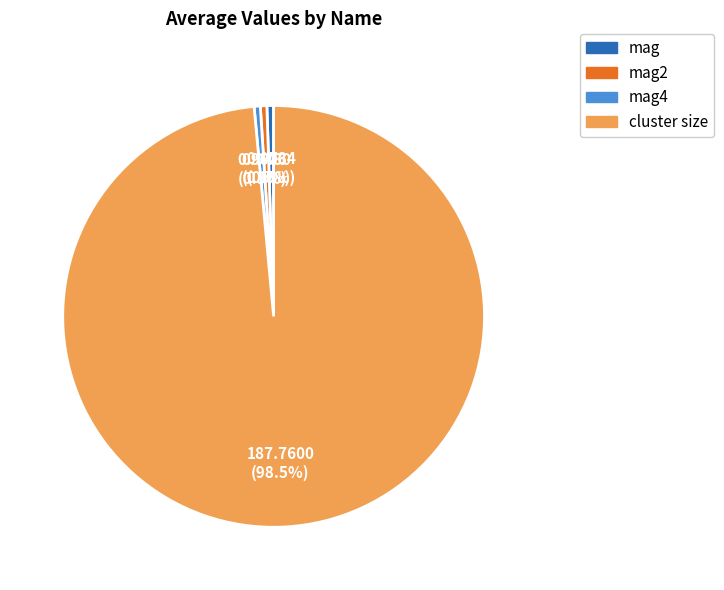

How many slices are in this pie chart?

4